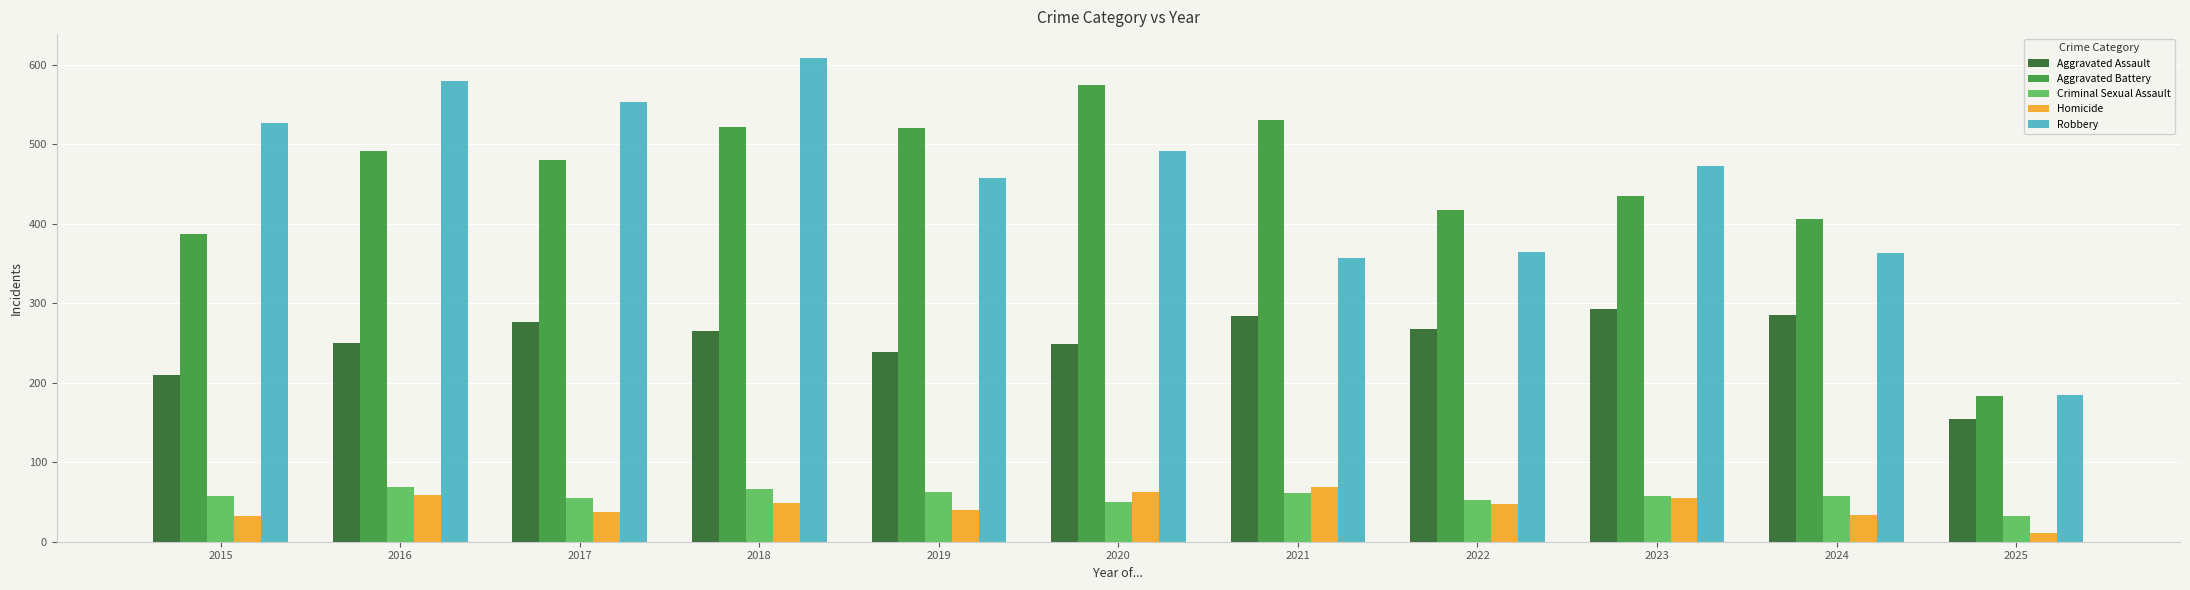

How many groups of bars are there?

11